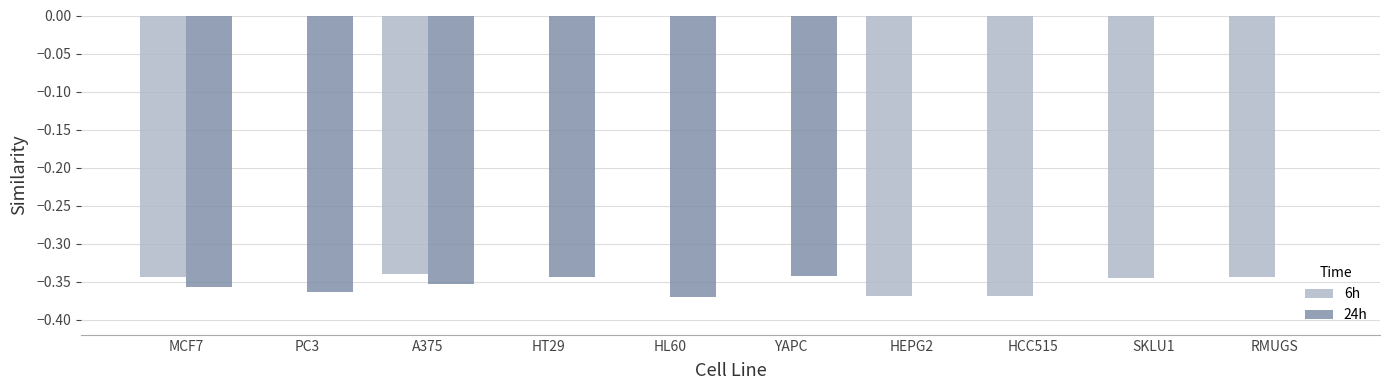

Which series changed the most between HL60 and YAPC?

24h